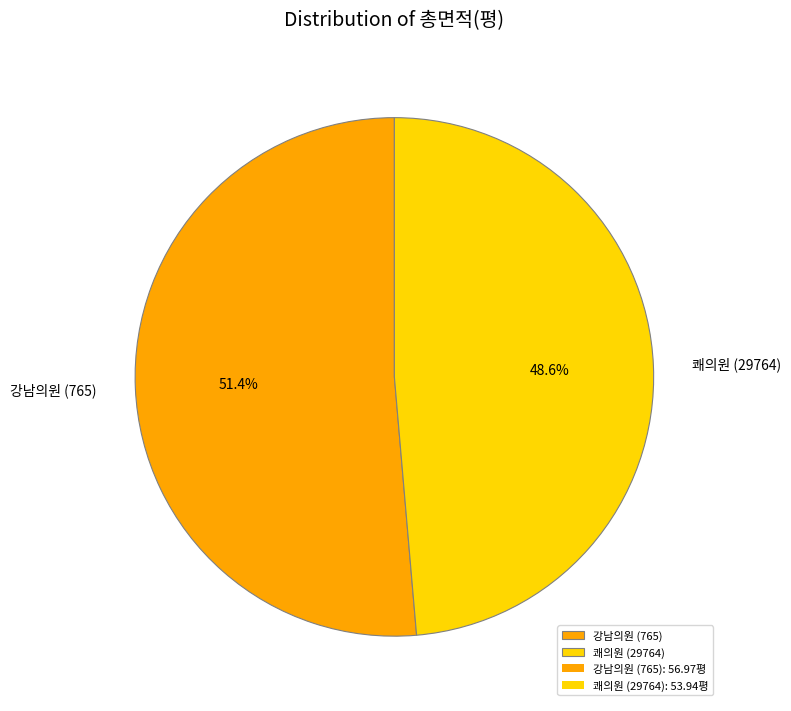

Rank the categories by value from highest to lowest.

강남의원 (765), 쾌의원 (29764)